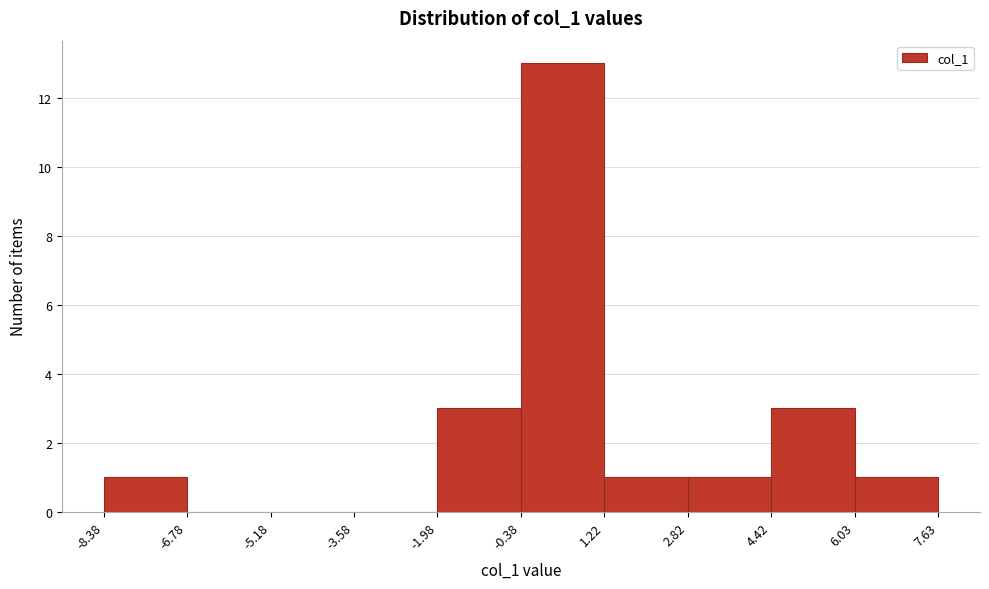

Reading left to right, transcribe this chart: for each bar, give the range it covers on the x-axis and its height. The values are not printed on the chart, so give them approximately, as read against the axis.

-8.38 to -6.78: 1
-6.78 to -5.18: 0
-5.18 to -3.58: 0
-3.58 to -1.98: 0
-1.98 to -0.38: 3
-0.38 to 1.22: 13
1.22 to 2.82: 1
2.82 to 4.42: 1
4.42 to 6.03: 3
6.03 to 7.63: 1